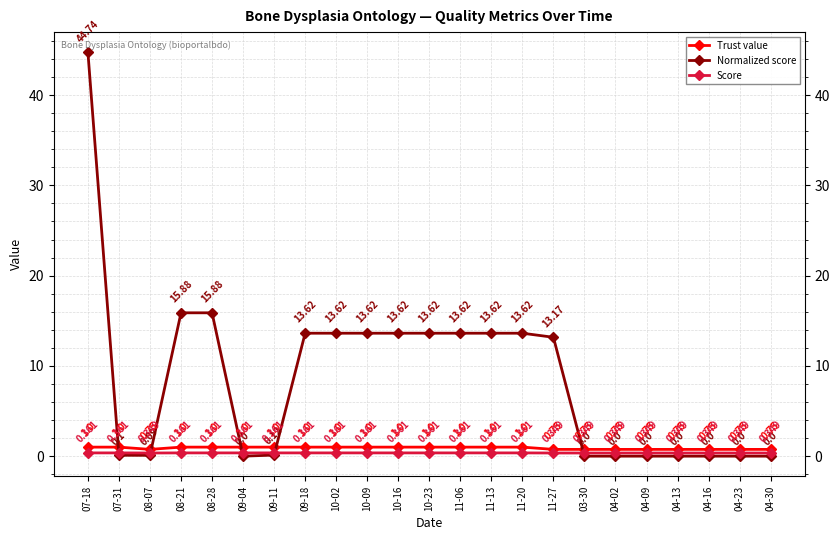

True or false: Normalized score has more than 2 points higher than both neighbors.

False